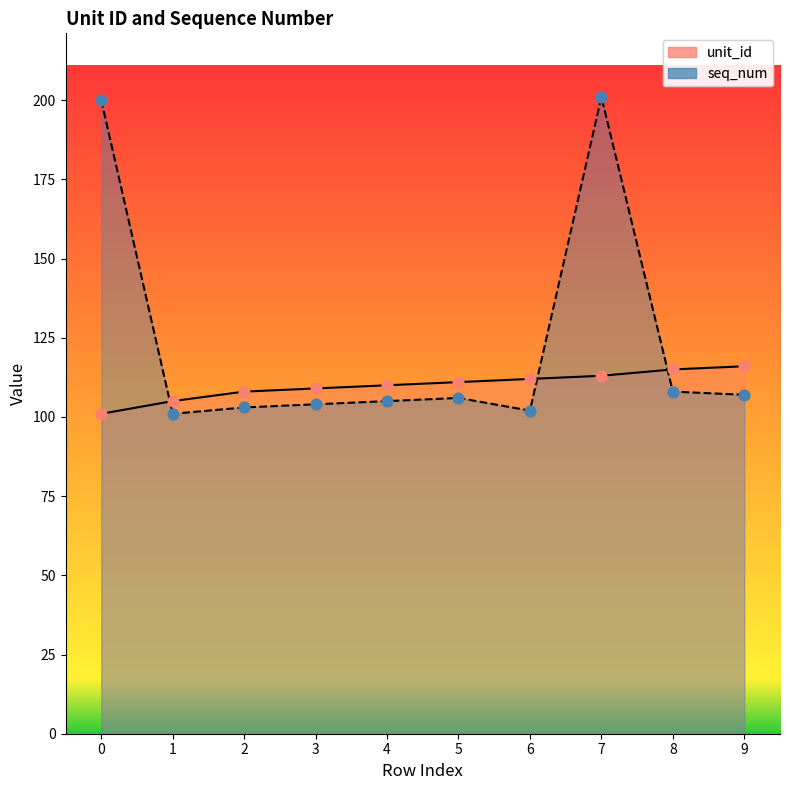

Which series has the widest spread of Y values?

seq_num